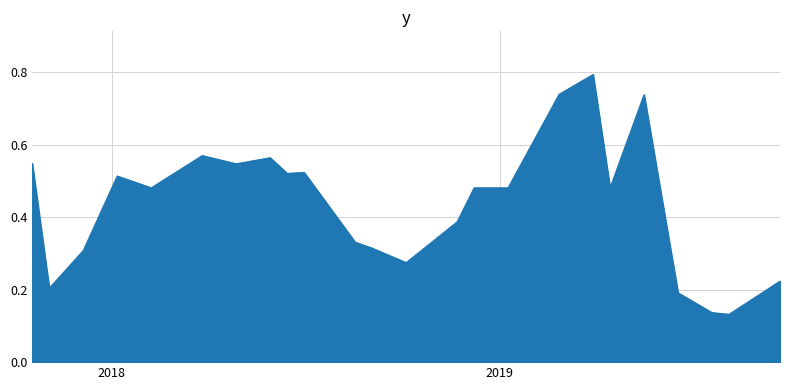

What is the maximum value shown in the chart?

0.8